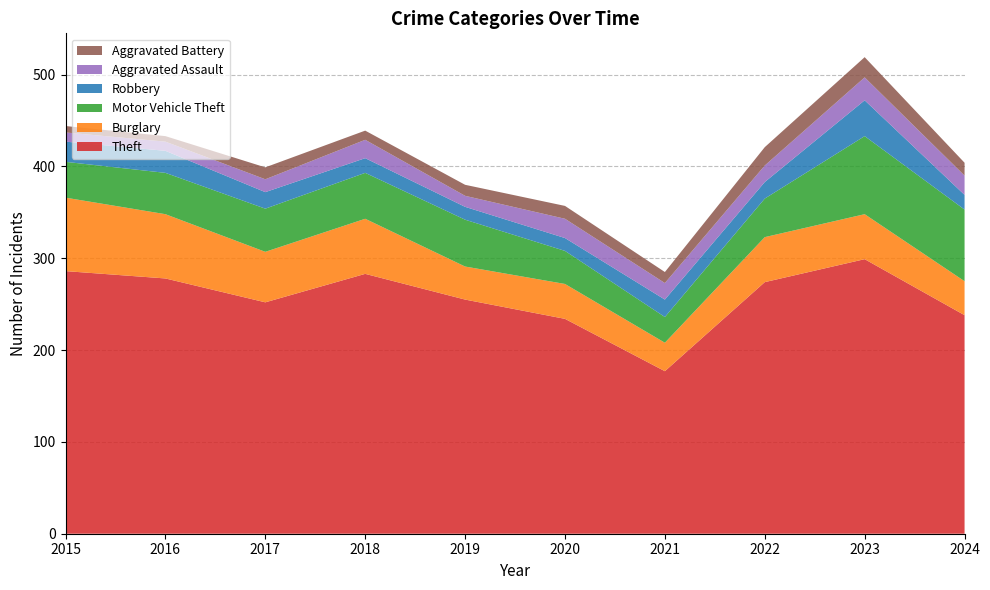

Reading right to left, what are all the values shown in this chart?

Theft: 2024=238	2023=299	2022=274	2021=177	2020=234	2019=255	2018=283	2017=252	2016=278	2015=286
Burglary: 2024=37	2023=49	2022=49	2021=31	2020=38	2019=36	2018=60	2017=55	2016=70	2015=80
Motor Vehicle Theft: 2024=78	2023=85	2022=42	2021=28	2020=36	2019=51	2018=50	2017=47	2016=45	2015=39
Robbery: 2024=16	2023=39	2022=18	2021=19	2020=14	2019=14	2018=16	2017=18	2016=24	2015=22
Aggravated Assault: 2024=21	2023=25	2022=18	2021=18	2020=21	2019=12	2018=20	2017=14	2016=10	2015=10
Aggravated Battery: 2024=14	2023=22	2022=20	2021=12	2020=14	2019=12	2018=10	2017=13	2016=6	2015=7